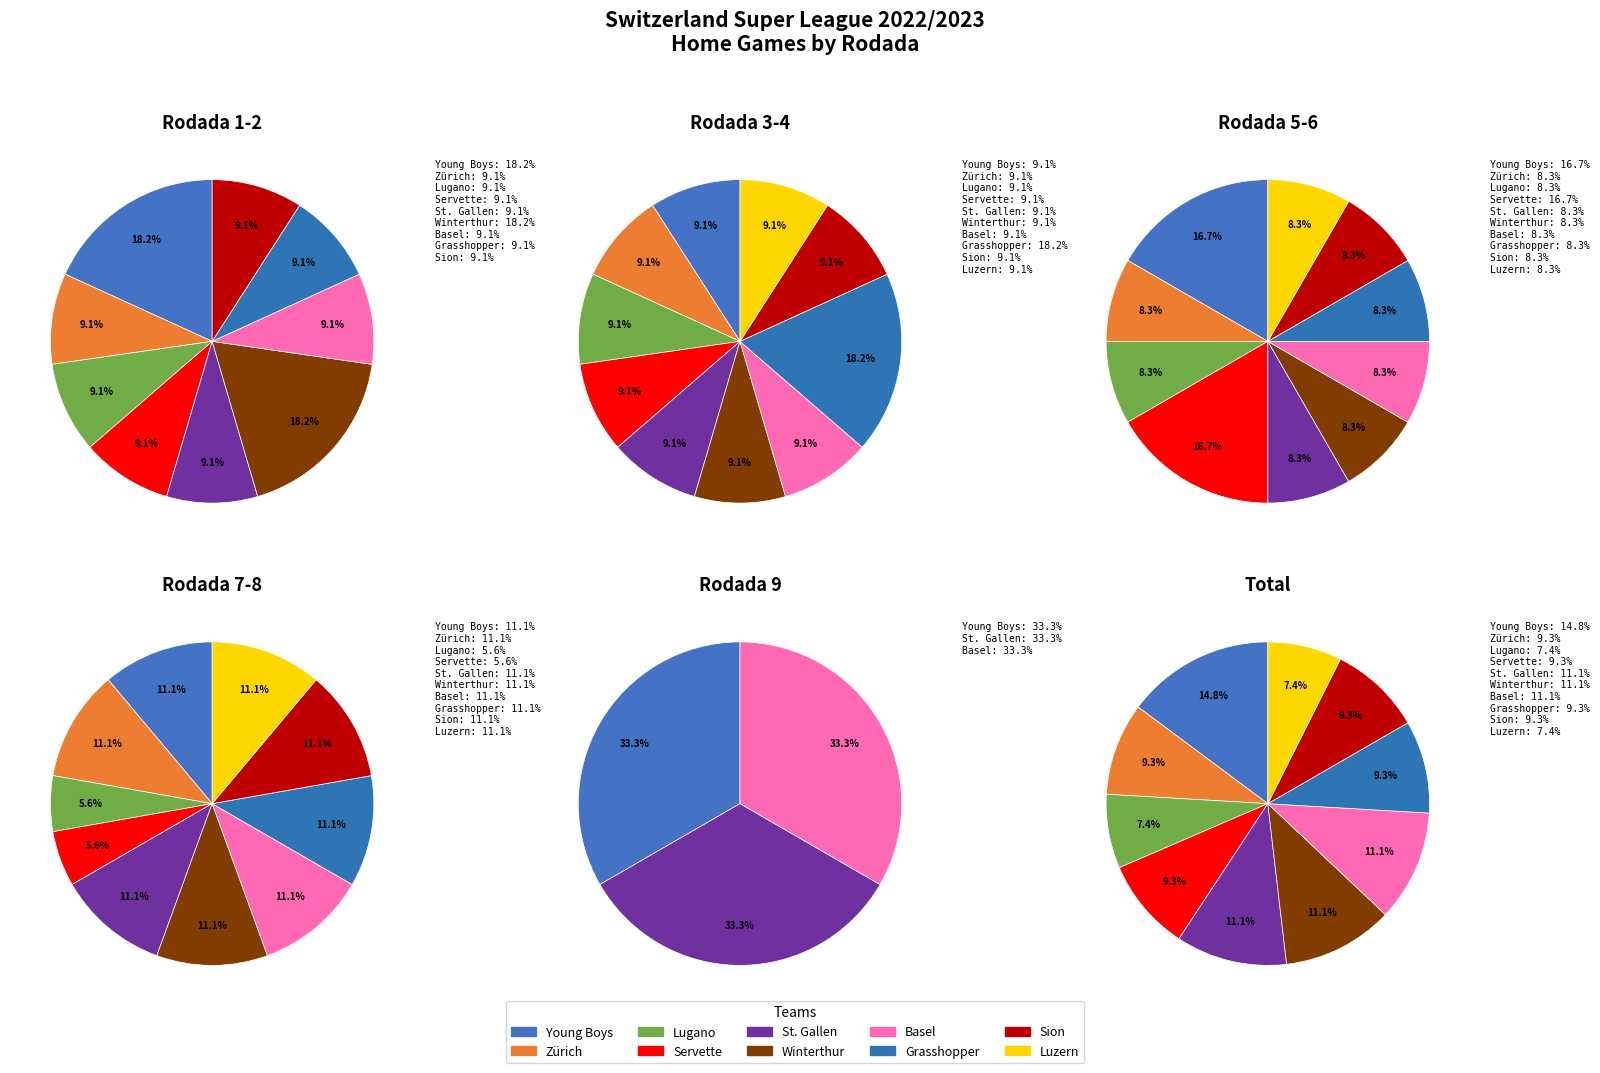

Which has a higher value, Winterthur or Luzern?

Winterthur